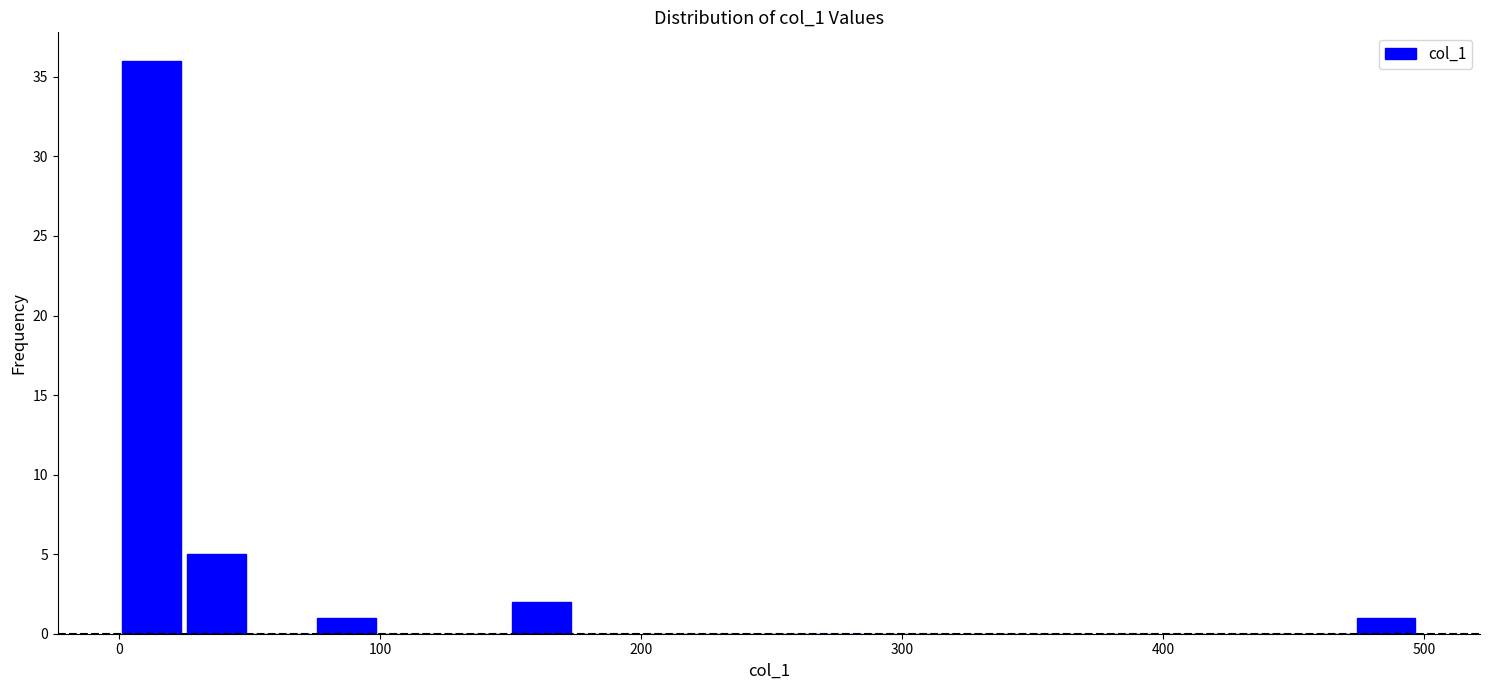

Read against the x-axis, roughly where is the centre of the tallest bar?

10